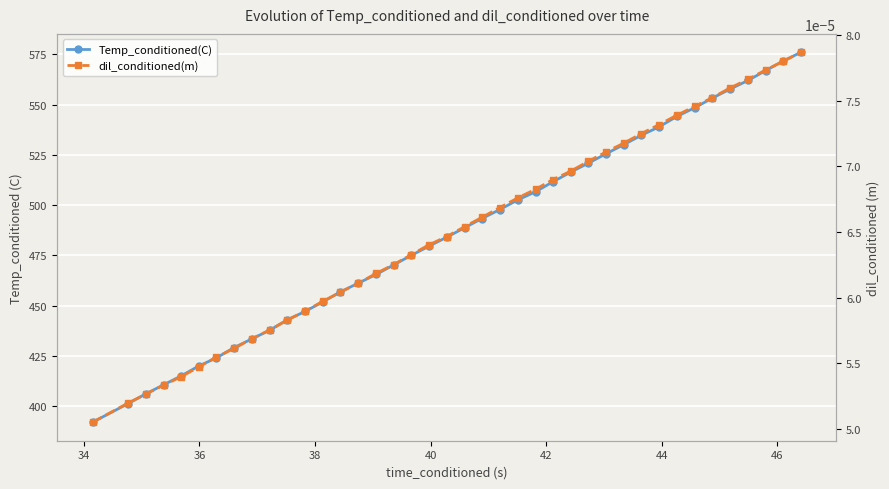

List the series in order of their peak value, lowest first.

dil_conditioned(m), Temp_conditioned(C)